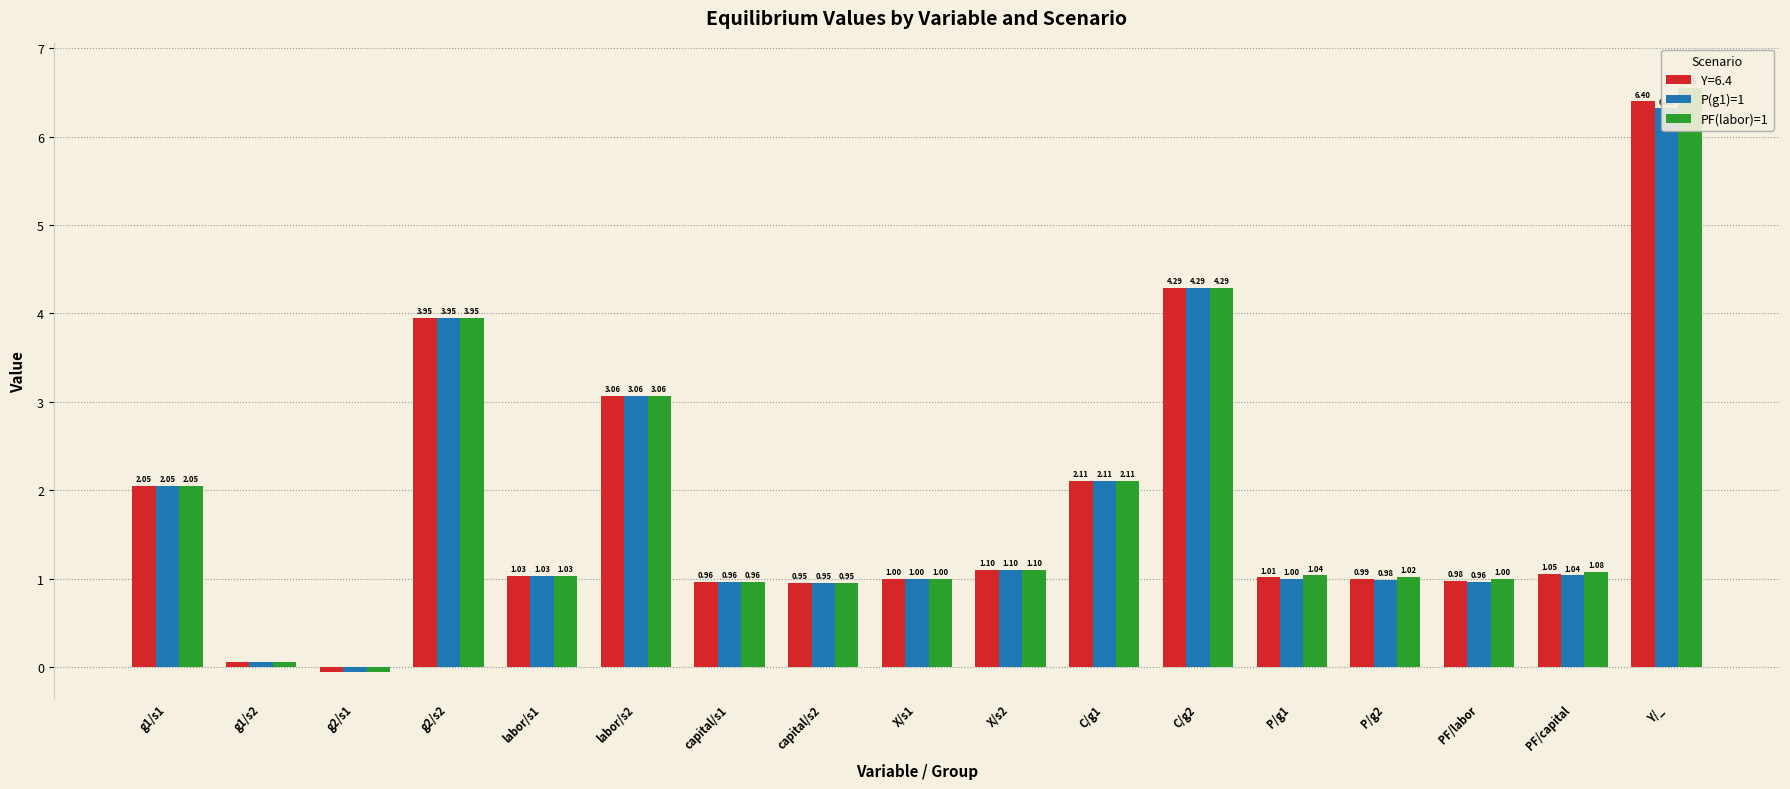

At which label is PF(labor)=1 closest to 3?

labor/s2